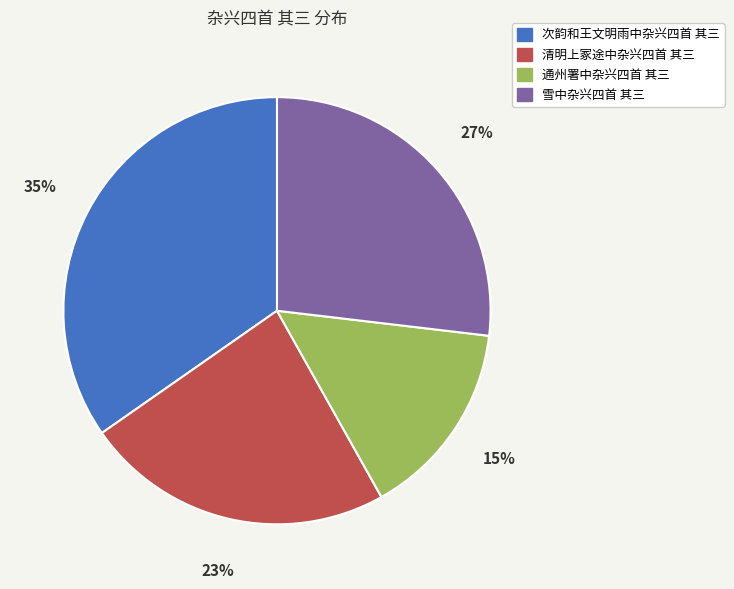

Which slice is the largest?

次韵和王文明雨中杂兴四首 其三